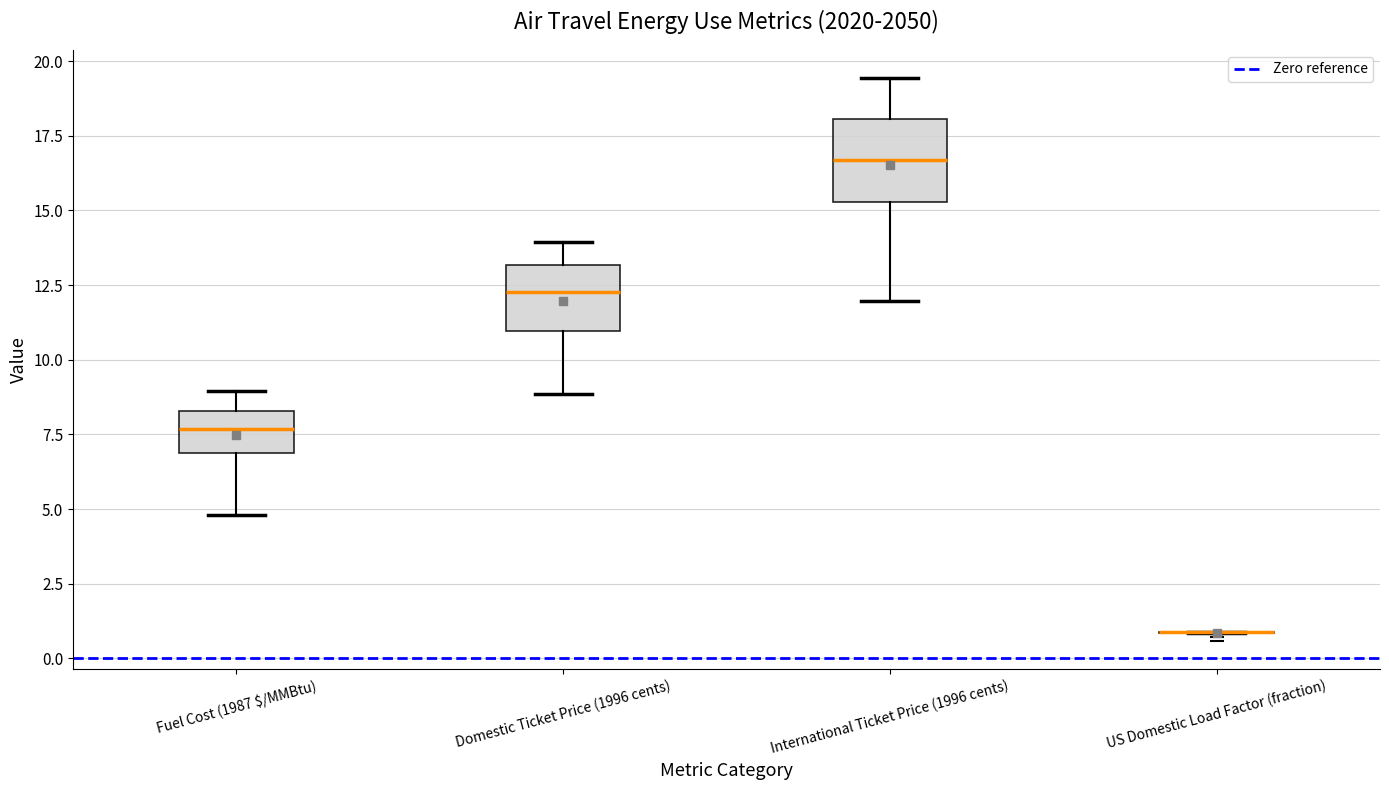

Reading left to right, read every box against the y-axis: the position of its median line, the range the box covers, and the ends of its whiskers. The values are not printed on the chart, so give them approximately, as read against the axis.

Fuel Cost (1987 $/MMBtu): median 7.5, box 7.0 to 8.5, whiskers 5.0 to 9.0
Domestic Ticket Price (1996 cents): median 12.5, box 11.0 to 13.0, whiskers 9.0 to 14.0
International Ticket Price (1996 cents): median 16.5, box 15.5 to 18.0, whiskers 12.0 to 19.5
US Domestic Load Factor (fraction): box collapsed to a line at 1.0, whiskers 1.0 to 1.0